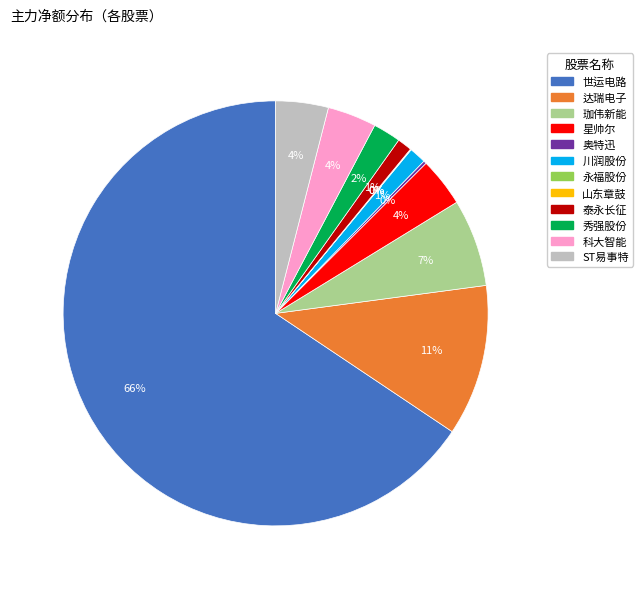

Does any single category account for the majority?

Yes